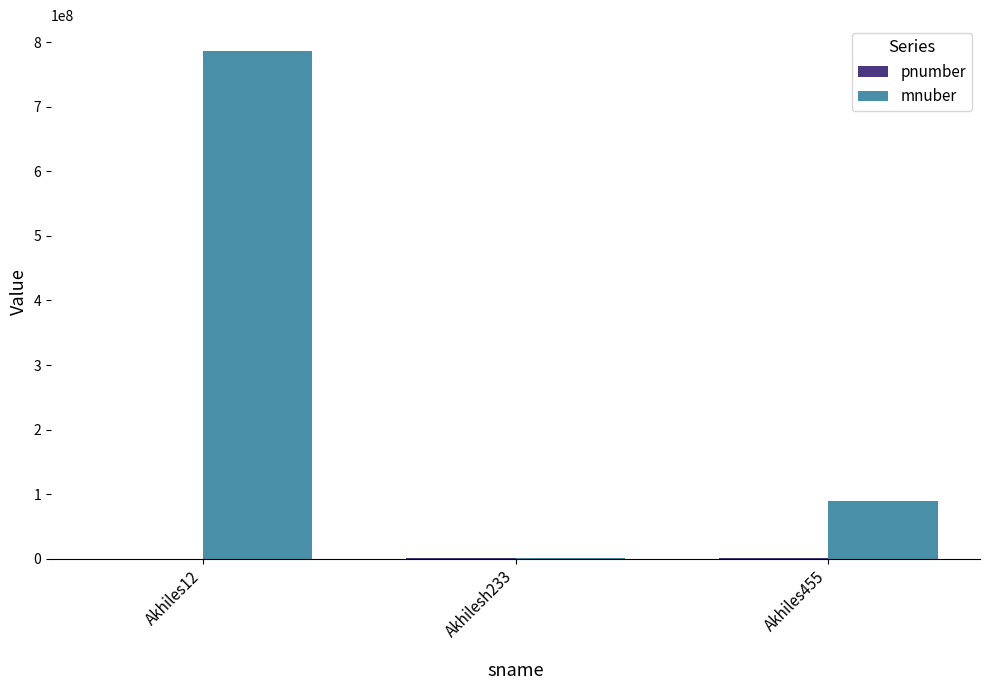

At which category is the sum across all series the highest?

Akhiles12